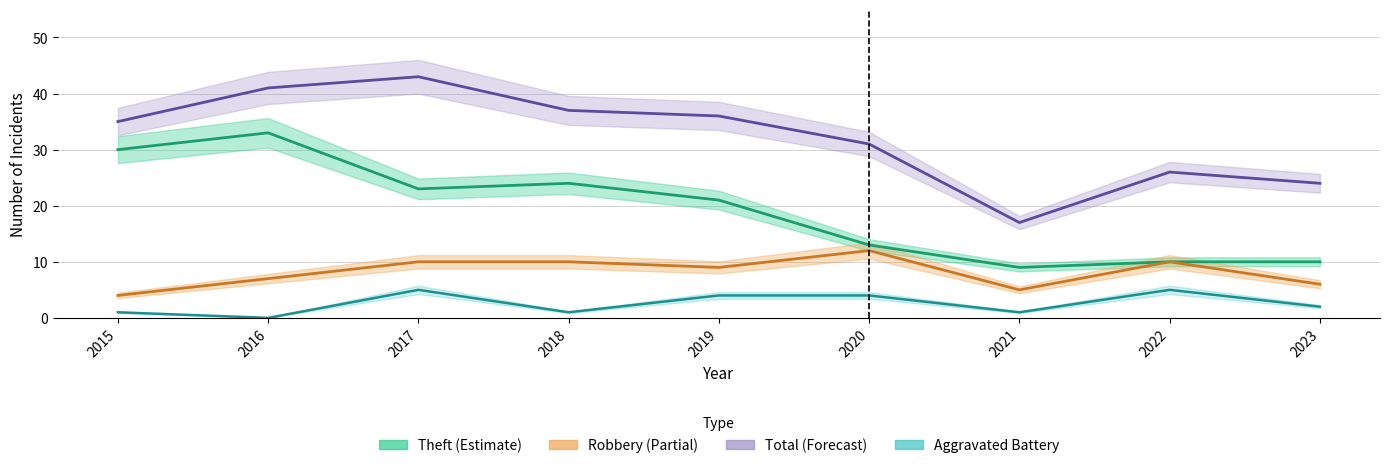

Where is the first local maximum for Theft?

2016